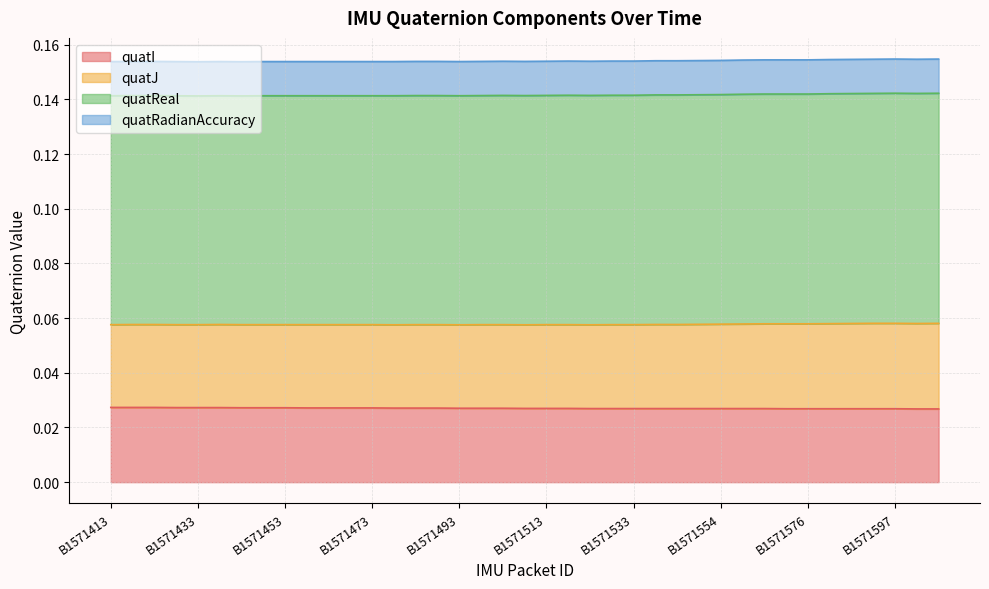

Does the chart display data point markers on the line(s)?

No